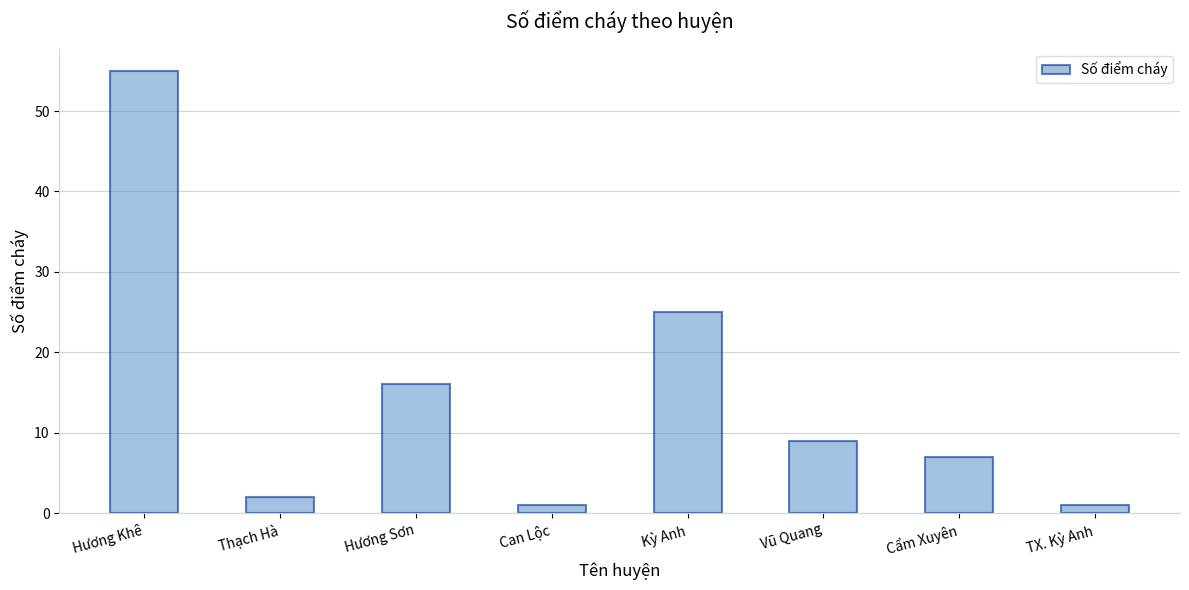

What is the change in value from Hương Sơn to Cẩm Xuyên?

-9